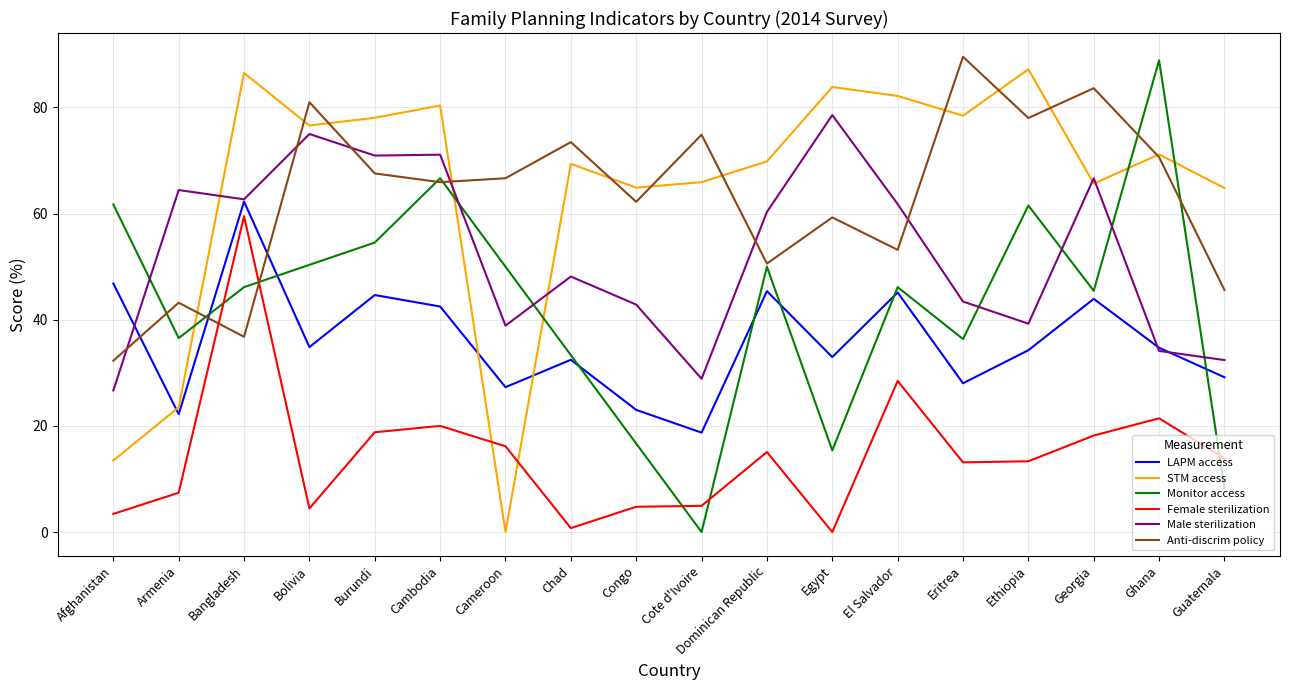

Reading left to right, what are all the values shown in this chart?

femsterl (col_58): Afghanistan=3.4	Armenia=7.4	Bangladesh=59.5	Bolivia=4.4	Burundi=18.8	Cambodia=20.0	Cameroon=16.2	Chad=0.7	Congo=4.8	Cote d'Ivoire=4.9	Dominican Republic=15.1	Egypt=0.0	El Salvador=28.5	Eritrea=13.1	Ethiopia=13.3	Georgia=18.2	Ghana=21.4	Guatemala=13.9
malesterl (col_59): Afghanistan=26.7	Armenia=64.4	Bangladesh=62.7	Bolivia=75.0	Burundi=70.9	Cambodia=71.1	Cameroon=38.9	Chad=48.1	Congo=42.9	Cote d'Ivoire=28.9	Dominican Republic=60.3	Egypt=78.6	El Salvador=61.8	Eritrea=43.4	Ethiopia=39.3	Georgia=66.7	Ghana=34.1	Guatemala=32.4
Anti-discrim policy (col_27): Afghanistan=32.3	Armenia=43.2	Bangladesh=36.8	Bolivia=81.0	Burundi=67.6	Cambodia=65.9	Cameroon=66.7	Chad=73.5	Congo=62.2	Cote d'Ivoire=74.9	Dominican Republic=50.6	Egypt=59.3	El Salvador=53.2	Eritrea=89.6	Ethiopia=78.0	Georgia=83.6	Ghana=70.6	Guatemala=45.6